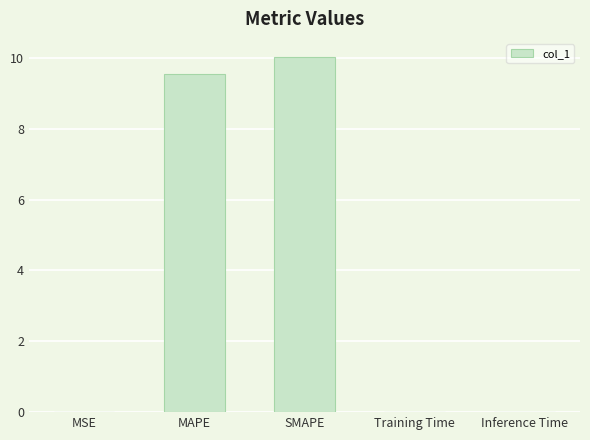

How many data points does each series have?

5